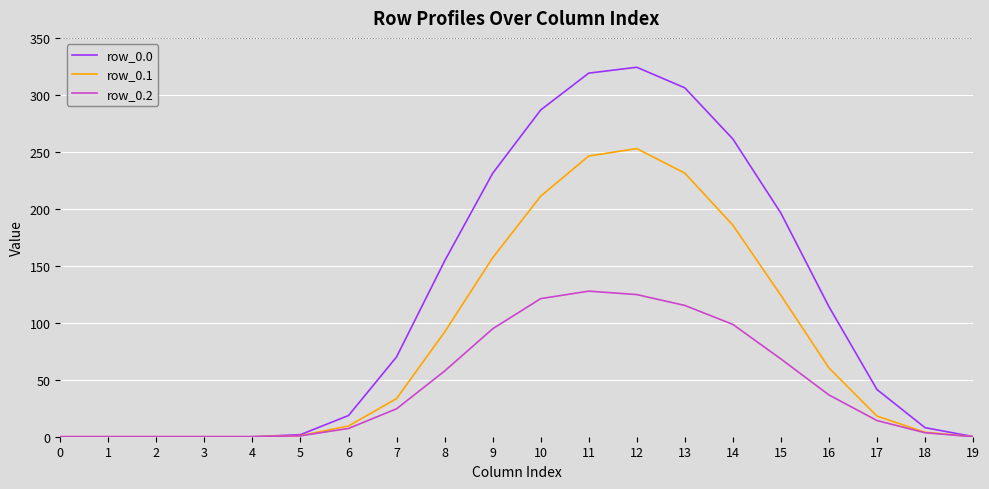

What is the total value across all series at 9?

482.8